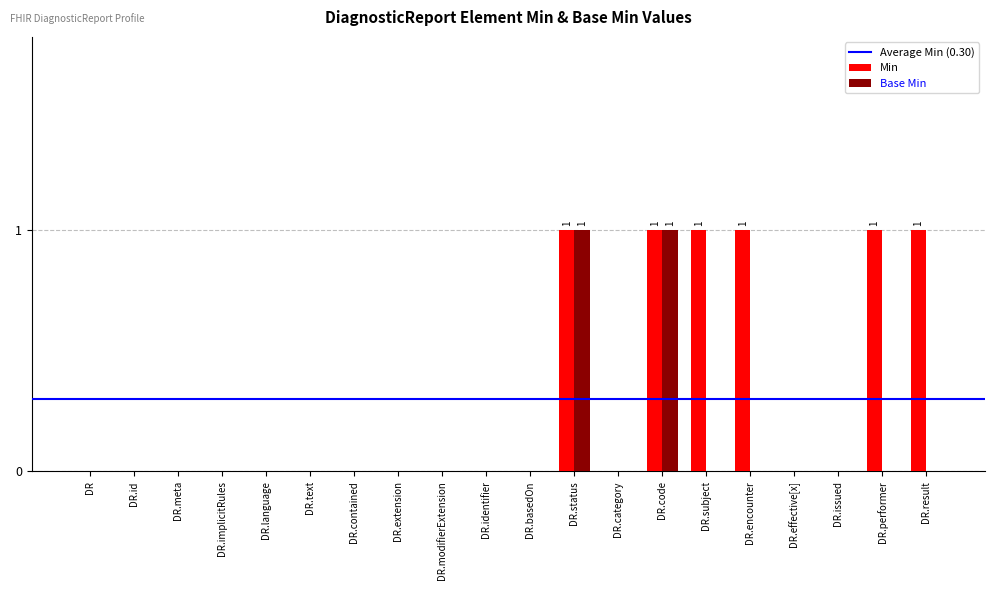

The Base Min series shows 0 at DR.result. True or false?

True